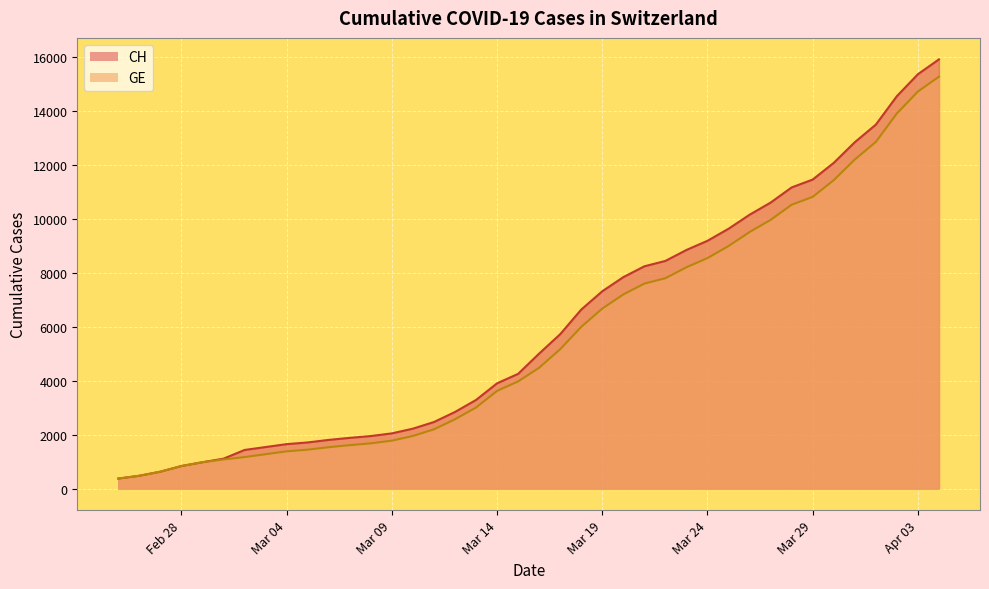

What are all the series names shown in the legend?

CH, GE